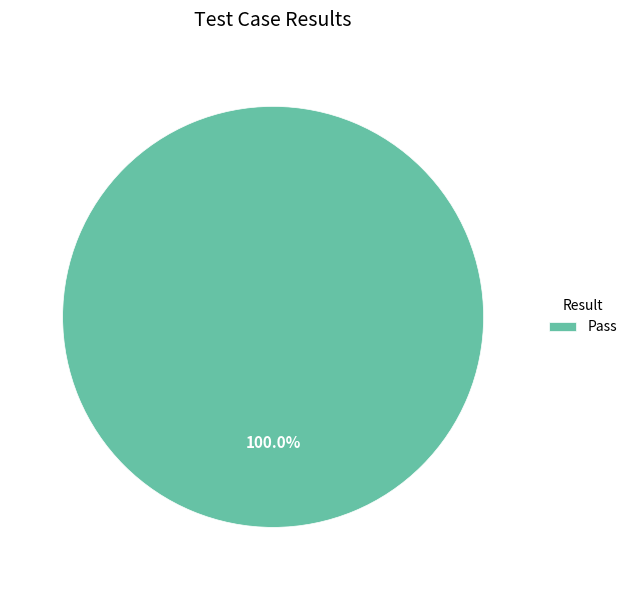

Rank the categories by value from highest to lowest.

Pass